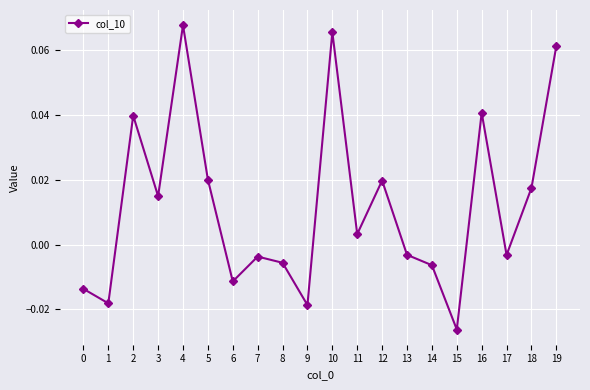

Between 8 and 17, which is larger?

17